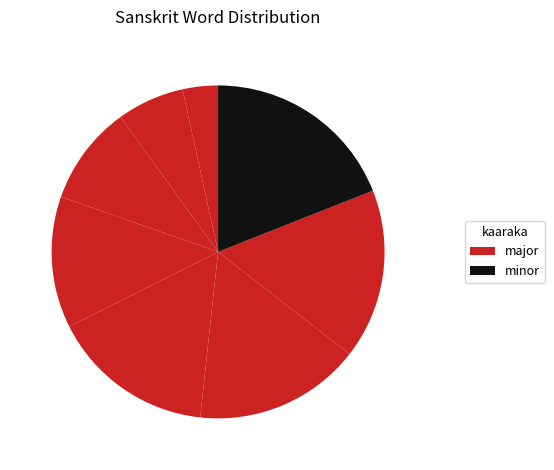

How many segments does this pie chart have?

8